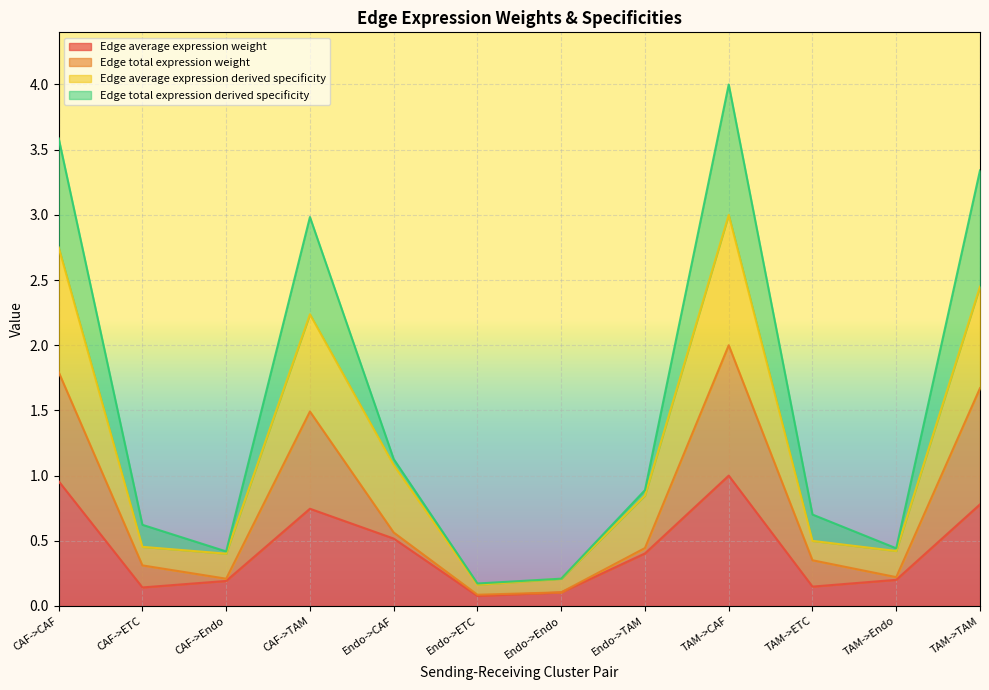

What is the label of the 6th point from the right?

Endo->Endo